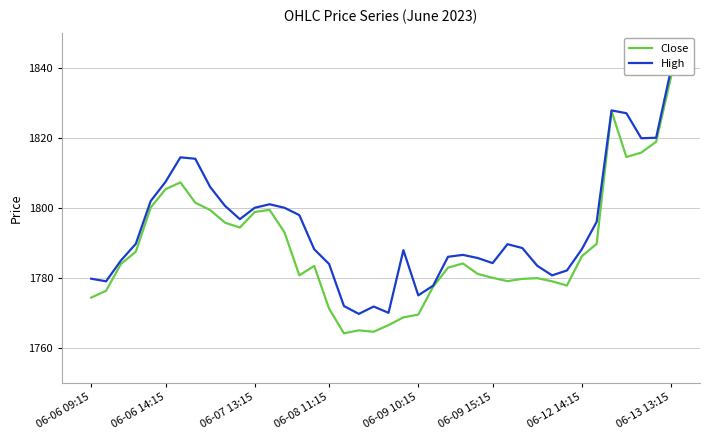

What is the highest value of the Close series?

1837.3